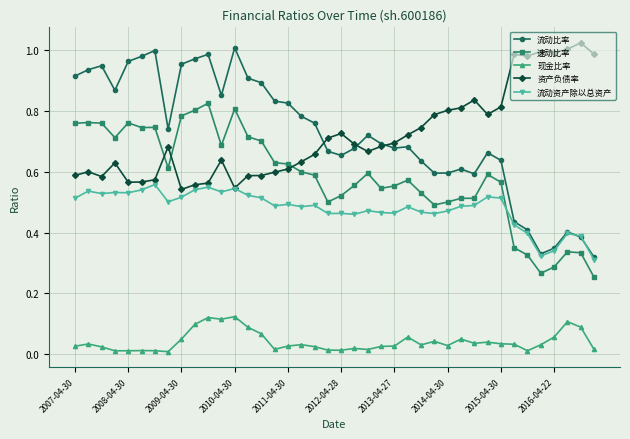

True or false: 现金比率 and 流动资产除以总资产 intersect in this chart.

False